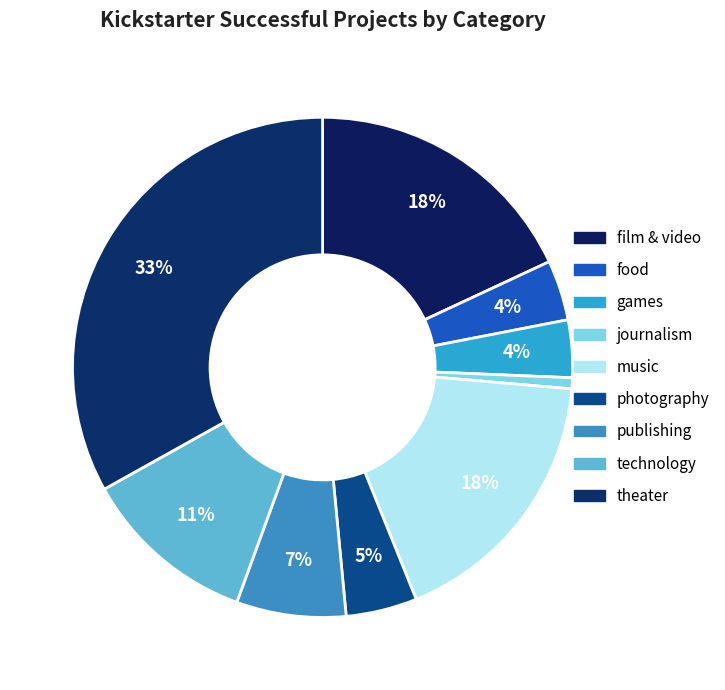

To the nearest percent, what portion does photography represent?

5%